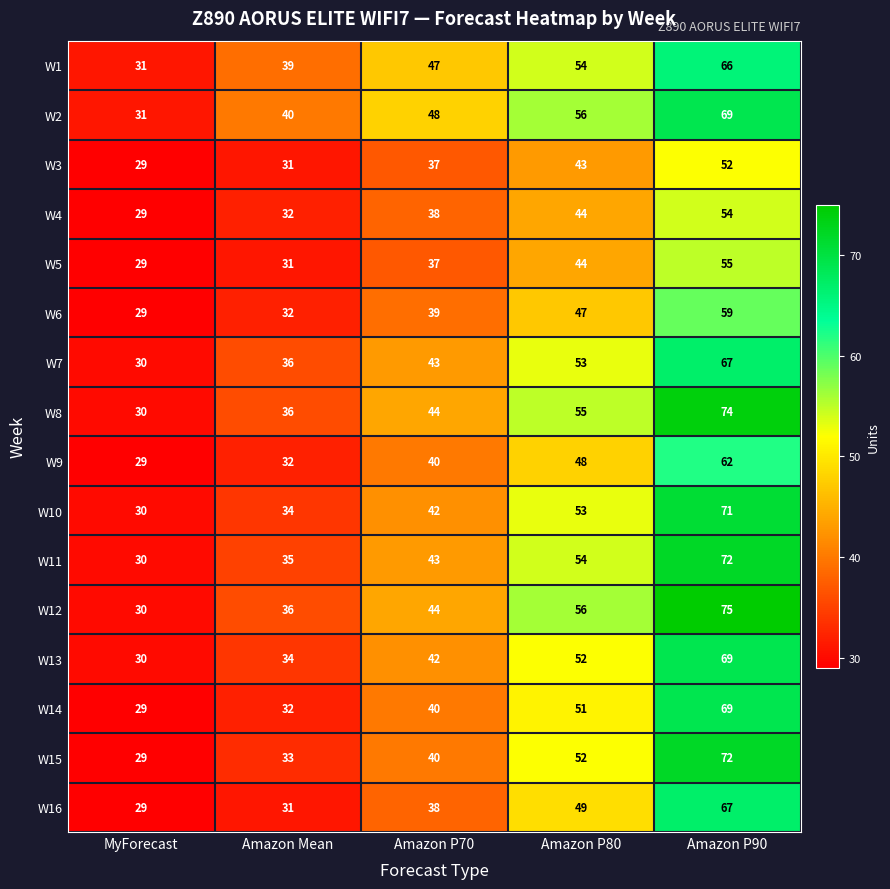

The W4 series shows 54 at Amazon P90. True or false?

True